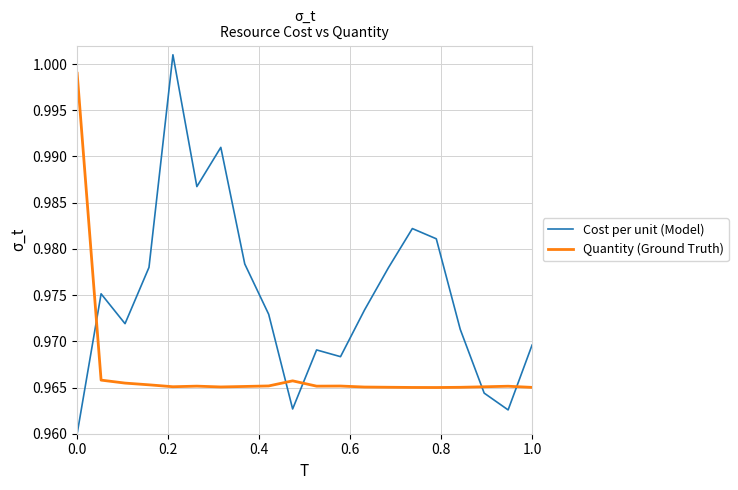

Which series has the widest spread of values?

Cost per unit (Model)